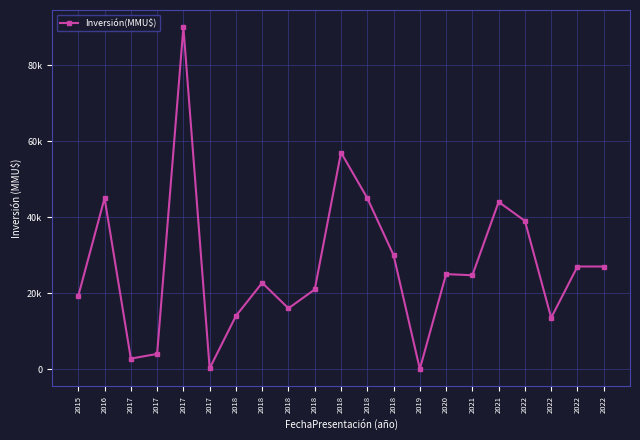

The chart shows a value of 90000 at 2017. True or false?

True